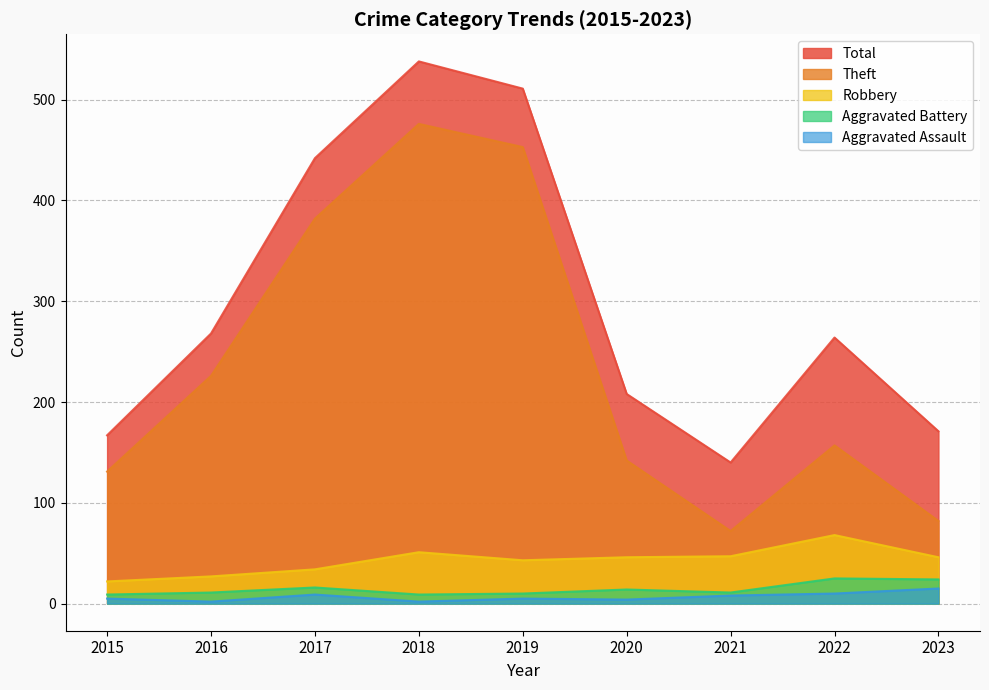

What is the difference between the Aggravated Battery values at 2018 and 2020?

5